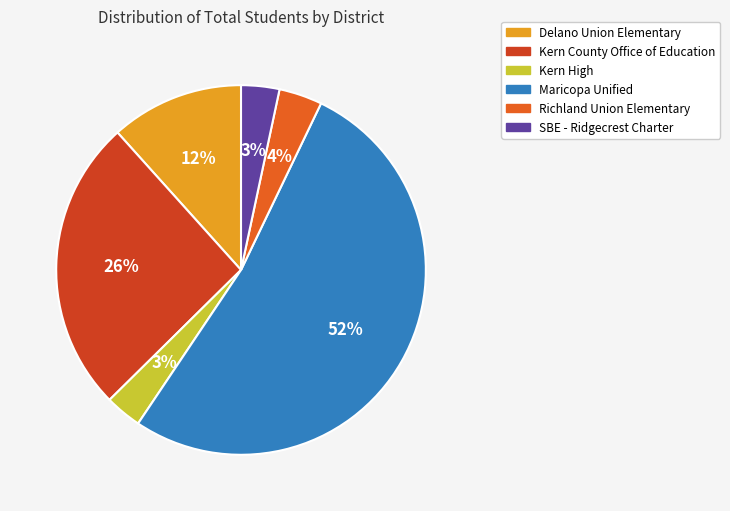

Is there a majority slice in this chart?

Yes